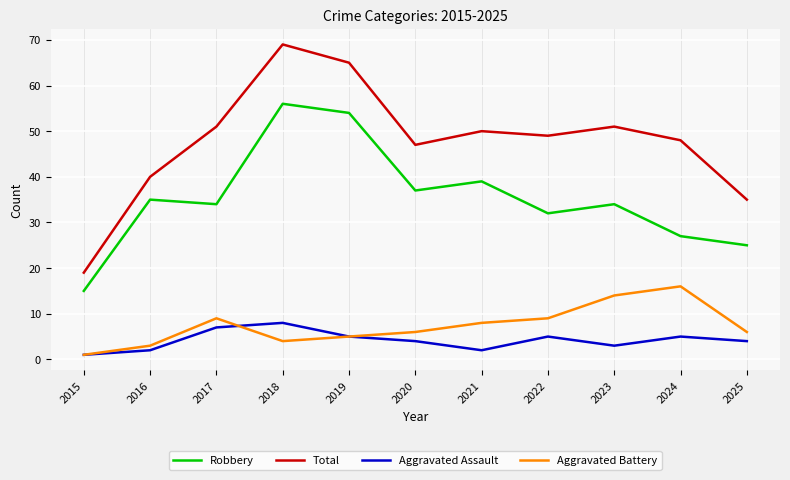

What is the smallest value displayed?

1